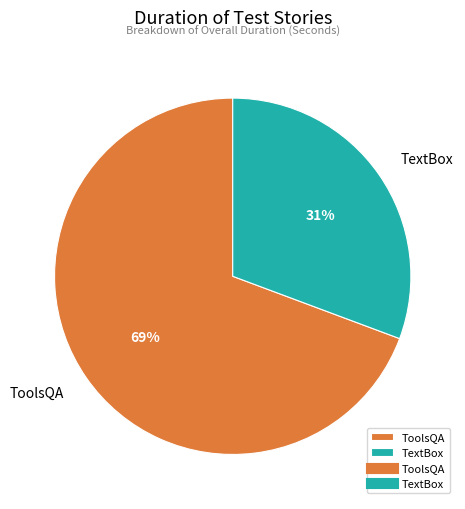

Which category has the biggest portion of the pie?

ToolsQA